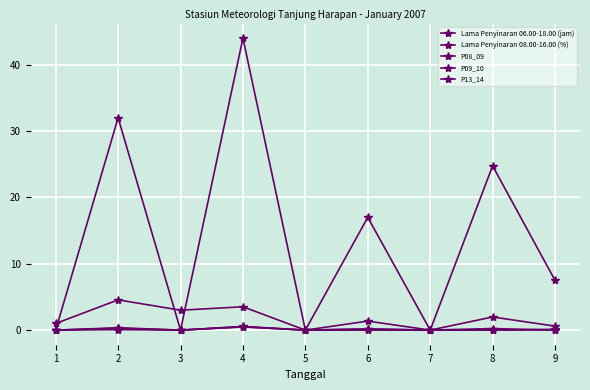

How many data points does each series have?

9